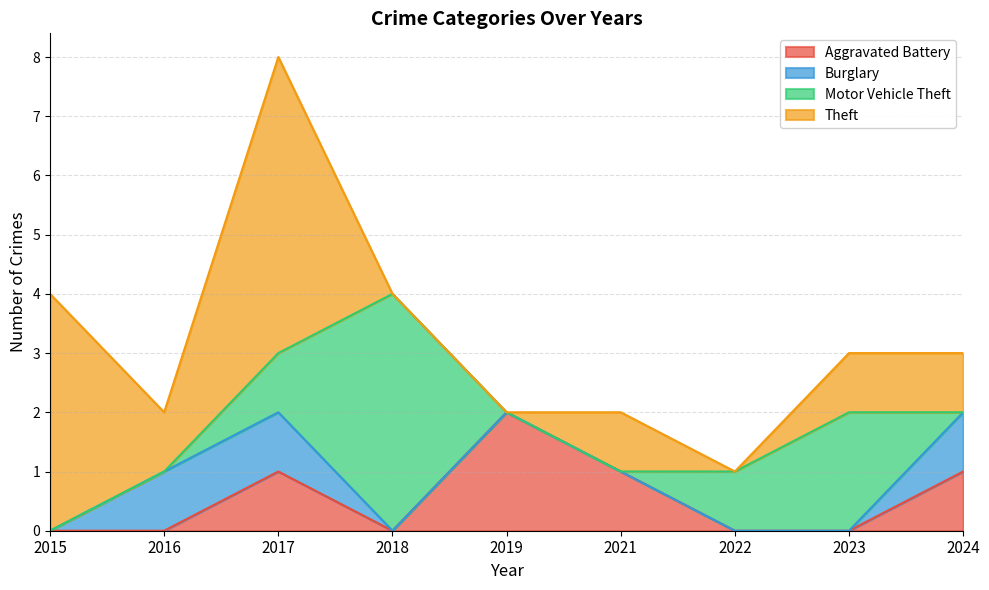

Reading left to right, extract all data points from this chart.

Aggravated Battery: 0	0	1	0	2	1	0	0	1
Burglary: 0	1	1	0	0	0	0	0	1
Motor Vehicle Theft: 0	0	1	4	0	0	1	2	0
Theft: 4	1	5	0	0	1	0	1	1